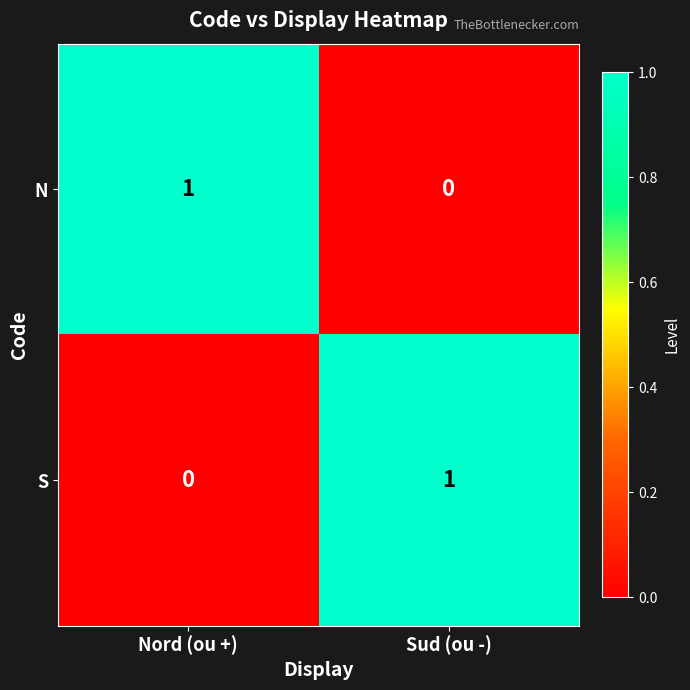

Is the value of S at Sud (ou -) greater than the value of N at Sud (ou -)?

Yes